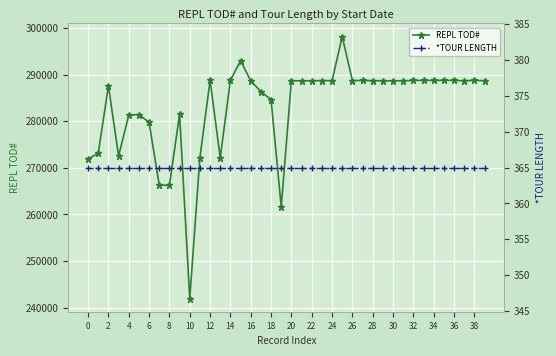

True or false: REPL TOD# has more than 0 points higher than both neighbors.

True